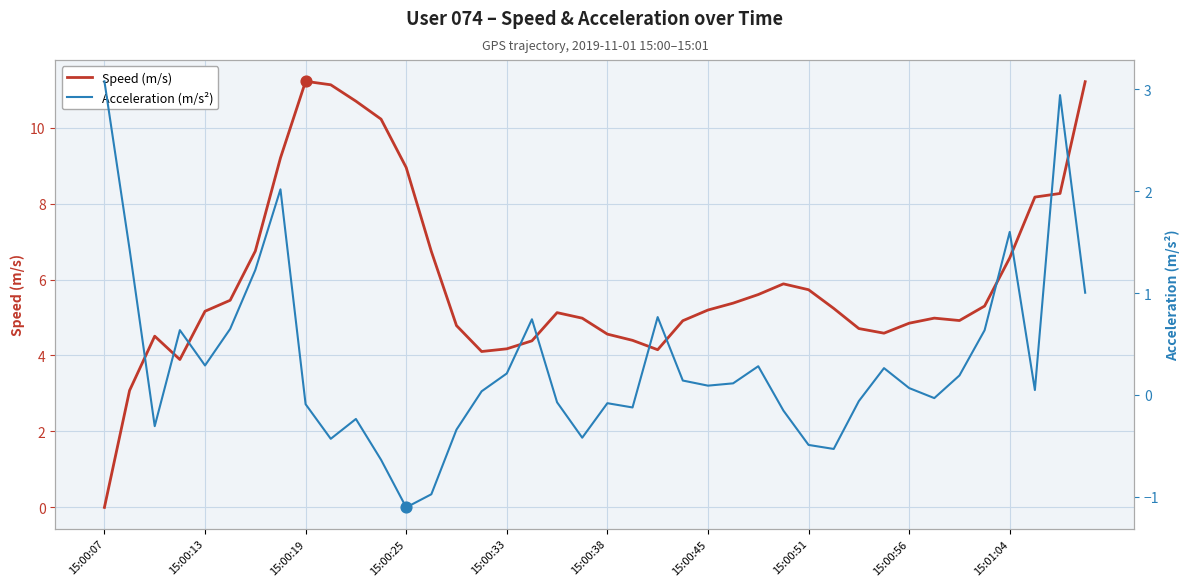

Which series contains the lowest Y value?

Acceleration (m/s²)